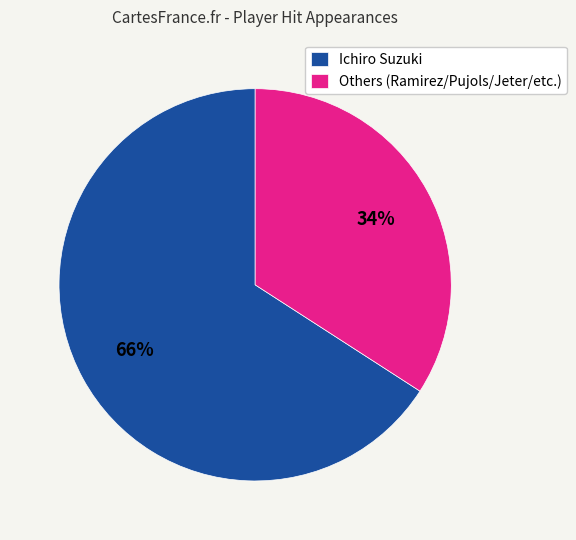

True or false: Others (Ramirez/Pujols/Jeter/etc.) accounts for 34% of the total.

True